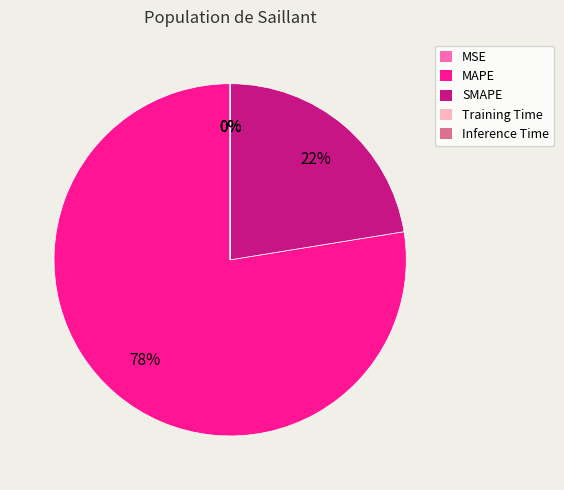

To the nearest percent, what is the average slice percentage?

20%